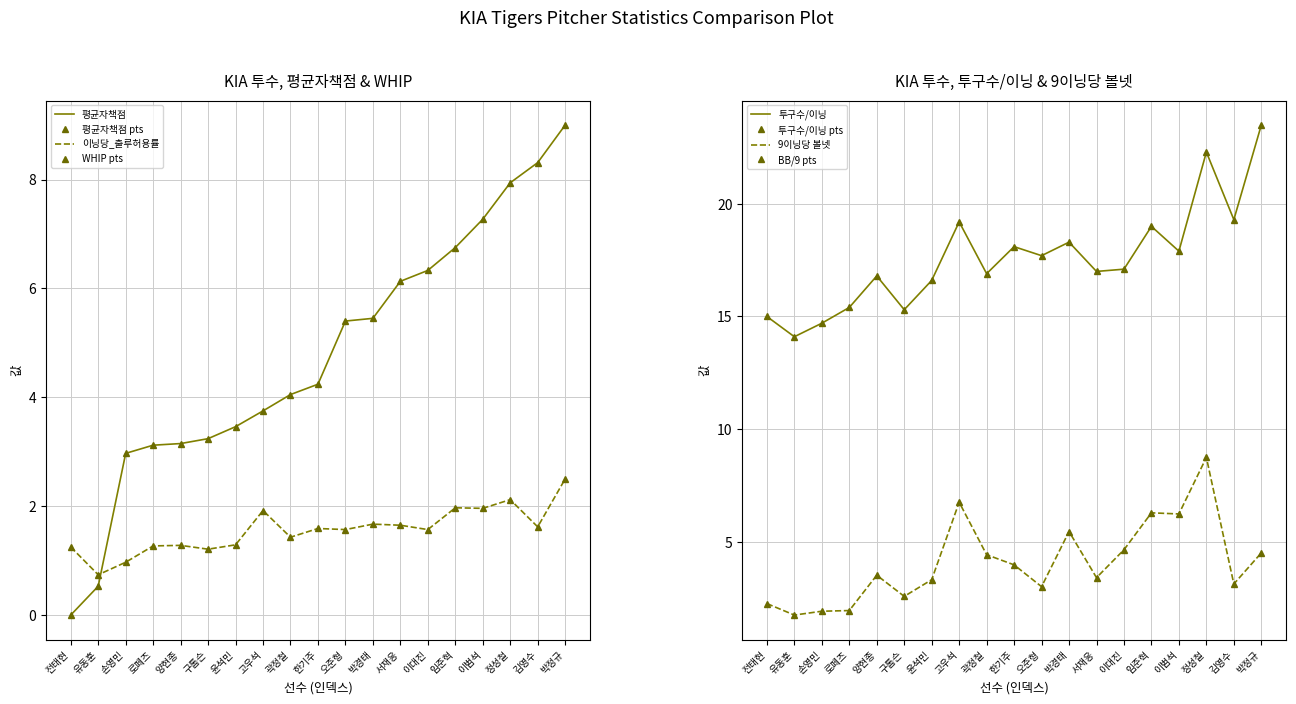

What are all the series names shown in the legend?

평균자책점, 이닝당_출루허용률, 투구수/이닝, 9이닝당 볼넷